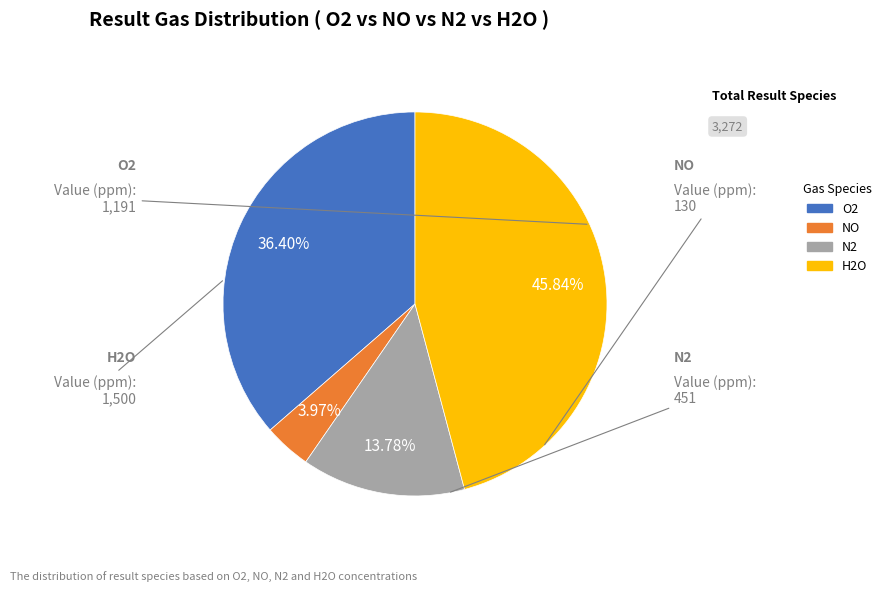

To the nearest percent, what is the average slice percentage?

25%